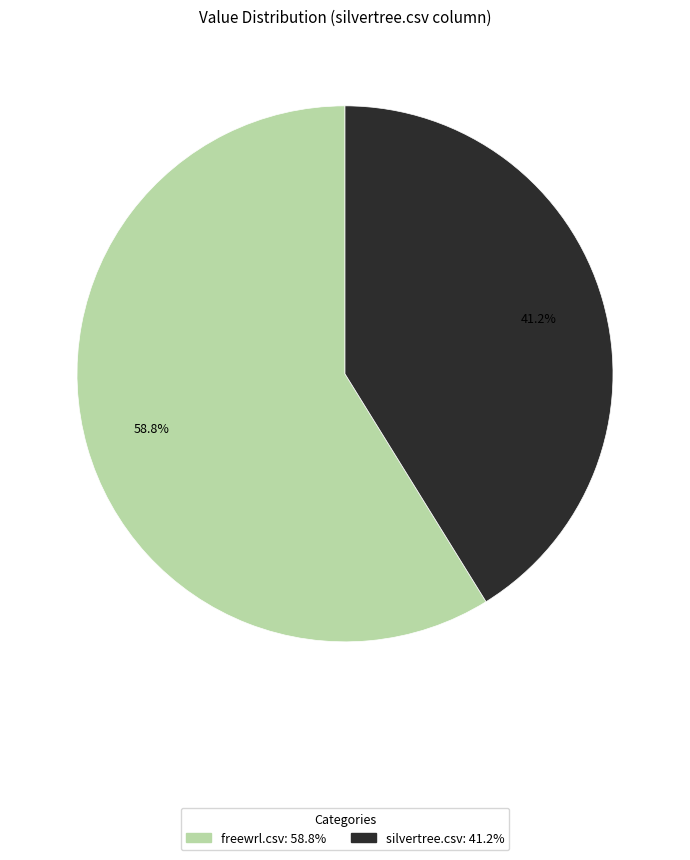

Which has a higher value, silvertree.csv or freewrl.csv?

freewrl.csv